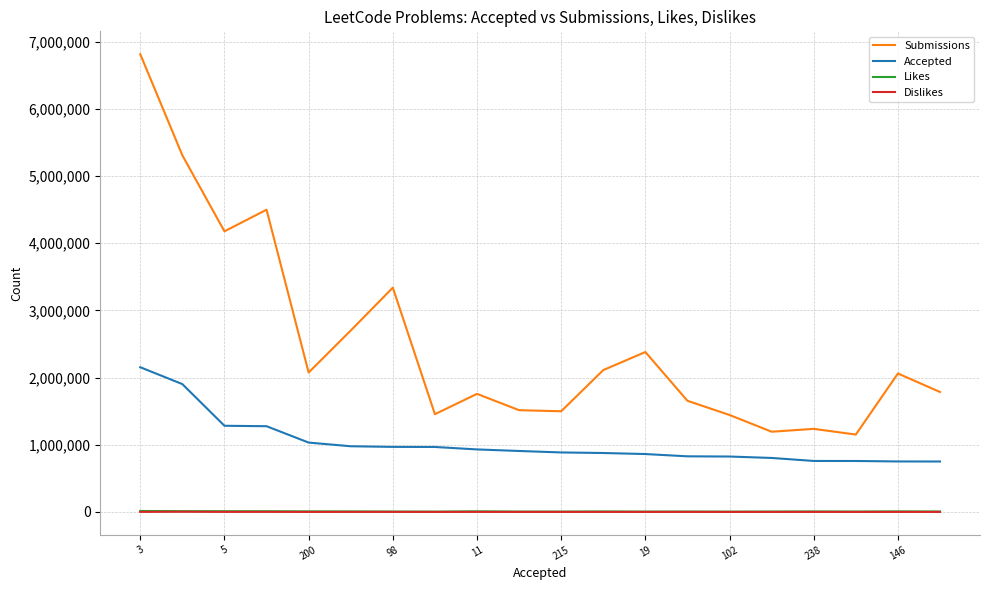

What is the sum of all Submissions values?

50167372